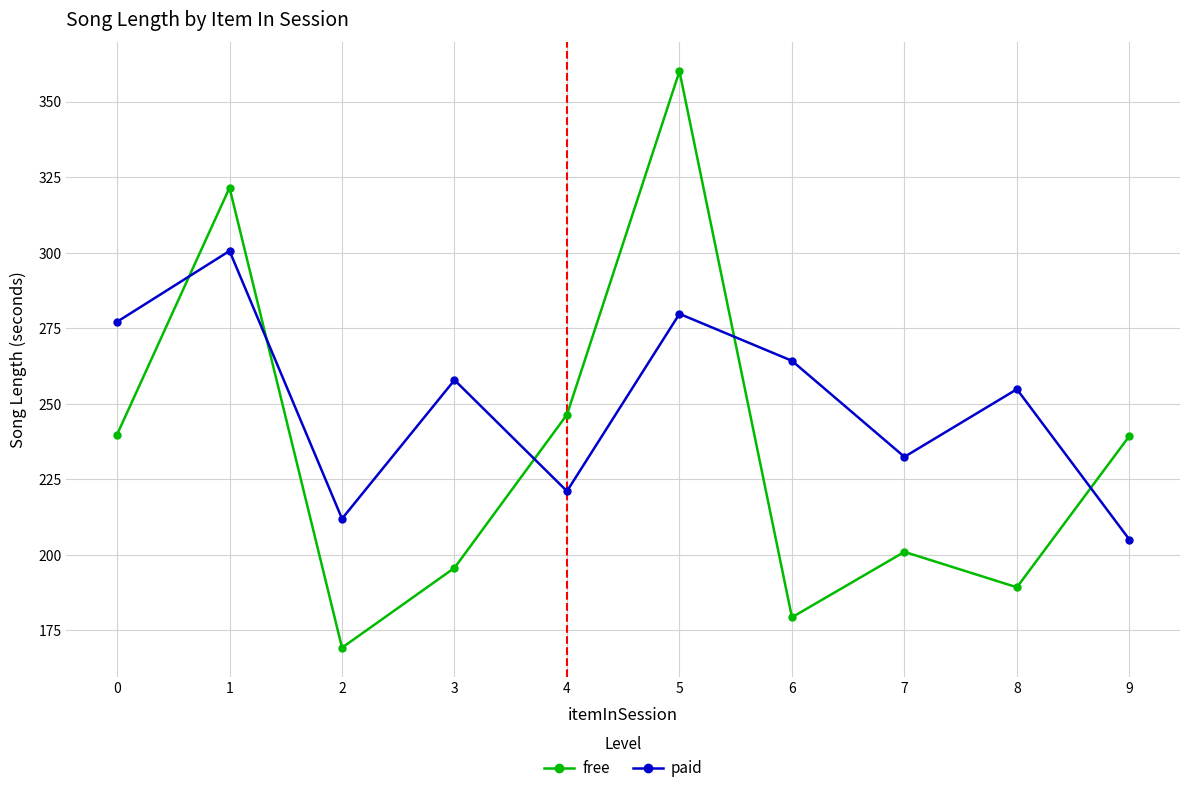

How many lines are shown in the chart?

2